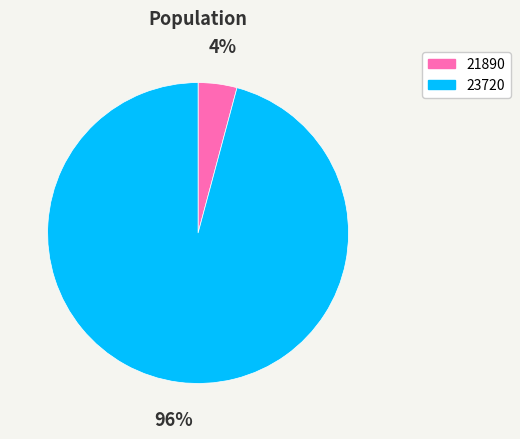

To the nearest percent, what is the combined percentage of 21890 and 23720?

100%